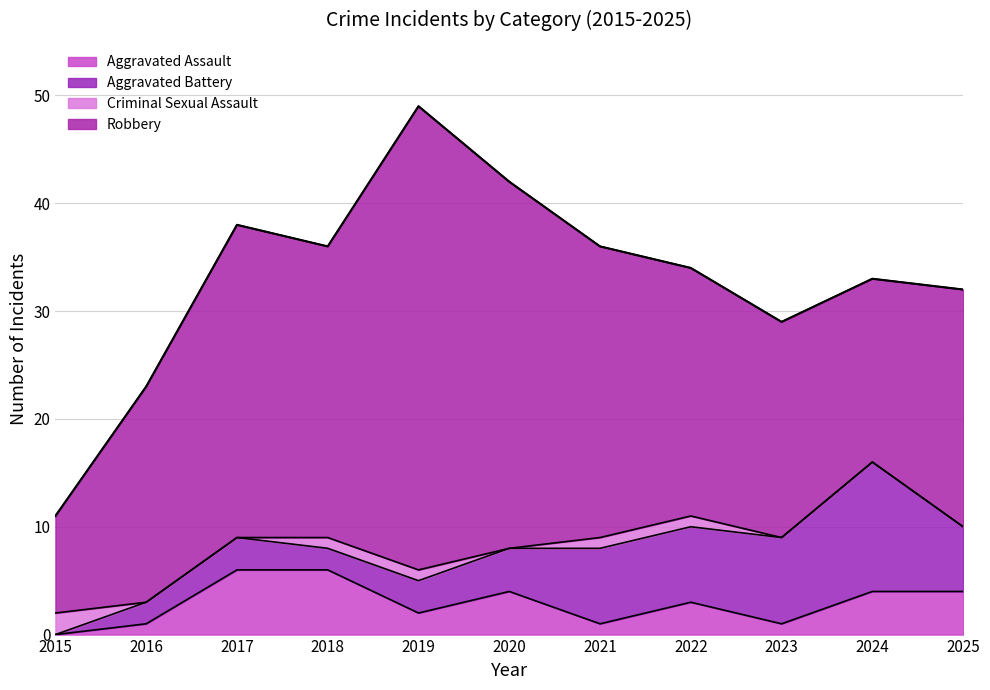

The Aggravated Assault series shows 3 at 2022. True or false?

True